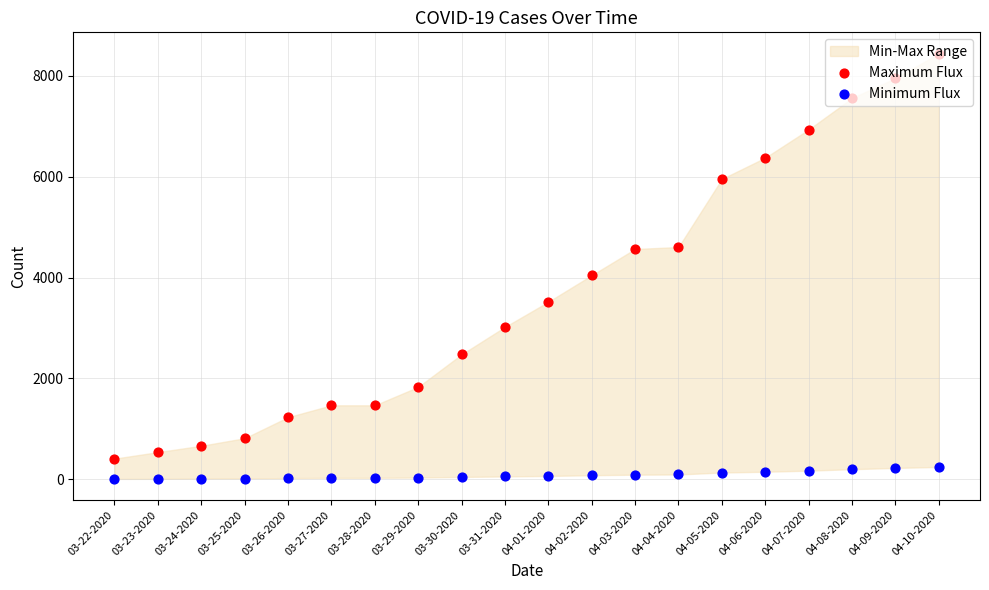

At how many categories does at least one series exceed 1807?

13